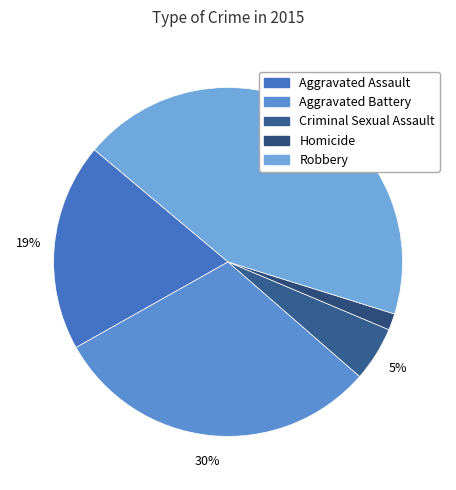

How many slices are in this pie chart?

5